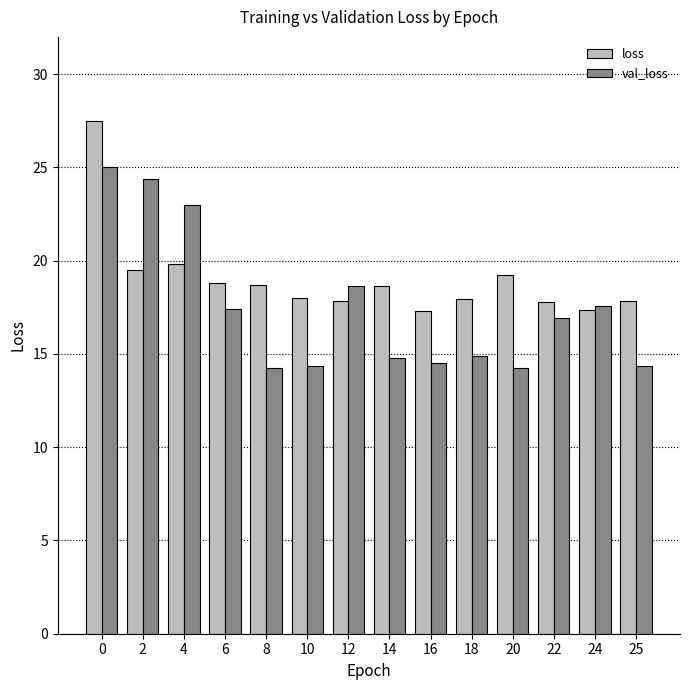

What is the maximum value for loss?

27.5